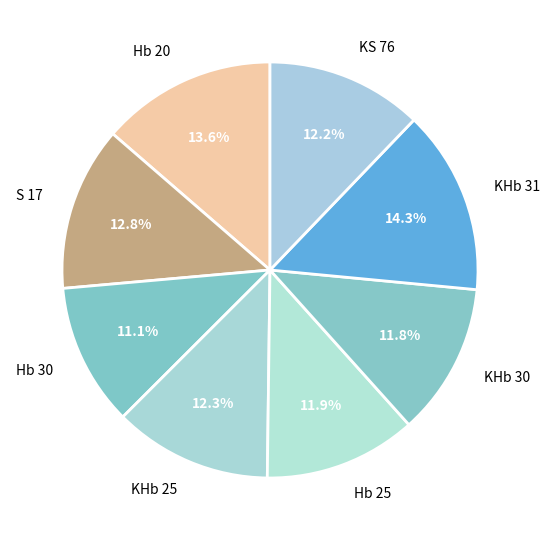

What is the ratio of the value at KHb 31 to the value at KHb 25?

1.2